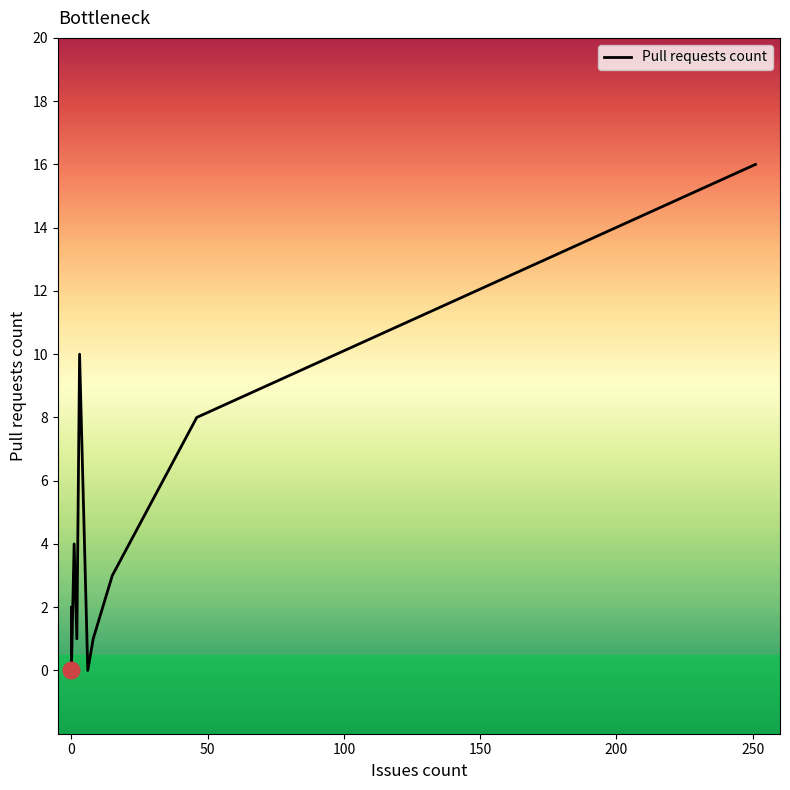

The chart shows a value of -6 at 0. True or false?

False